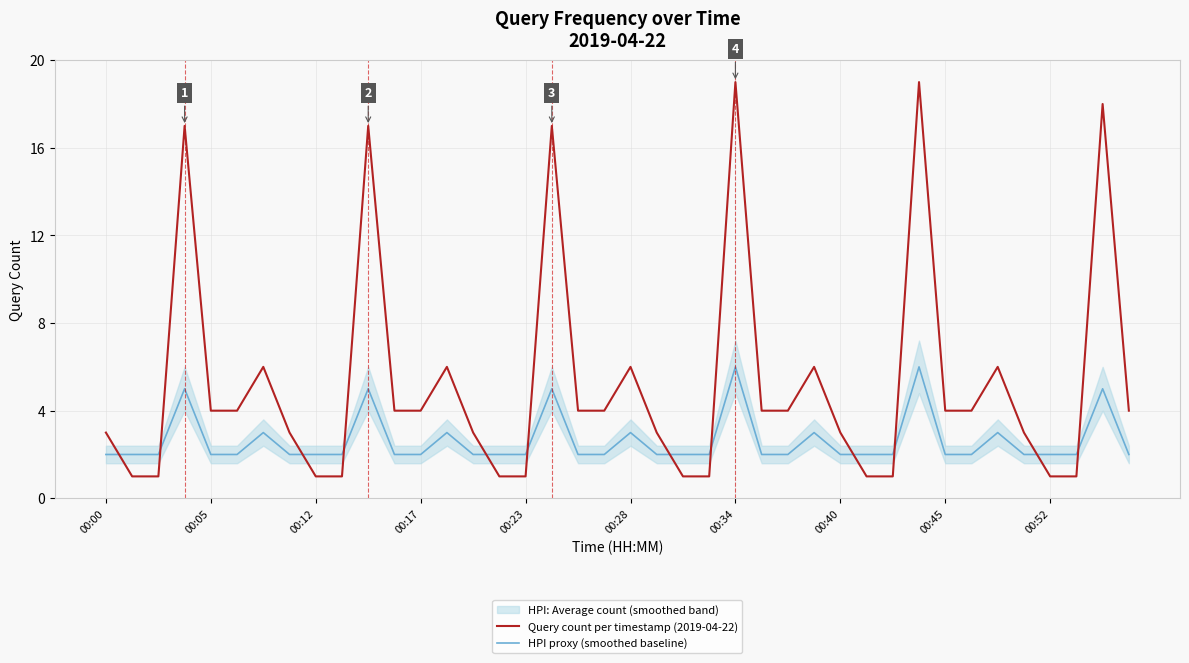

What is the maximum value for HPI proxy (smoothed baseline)?

6